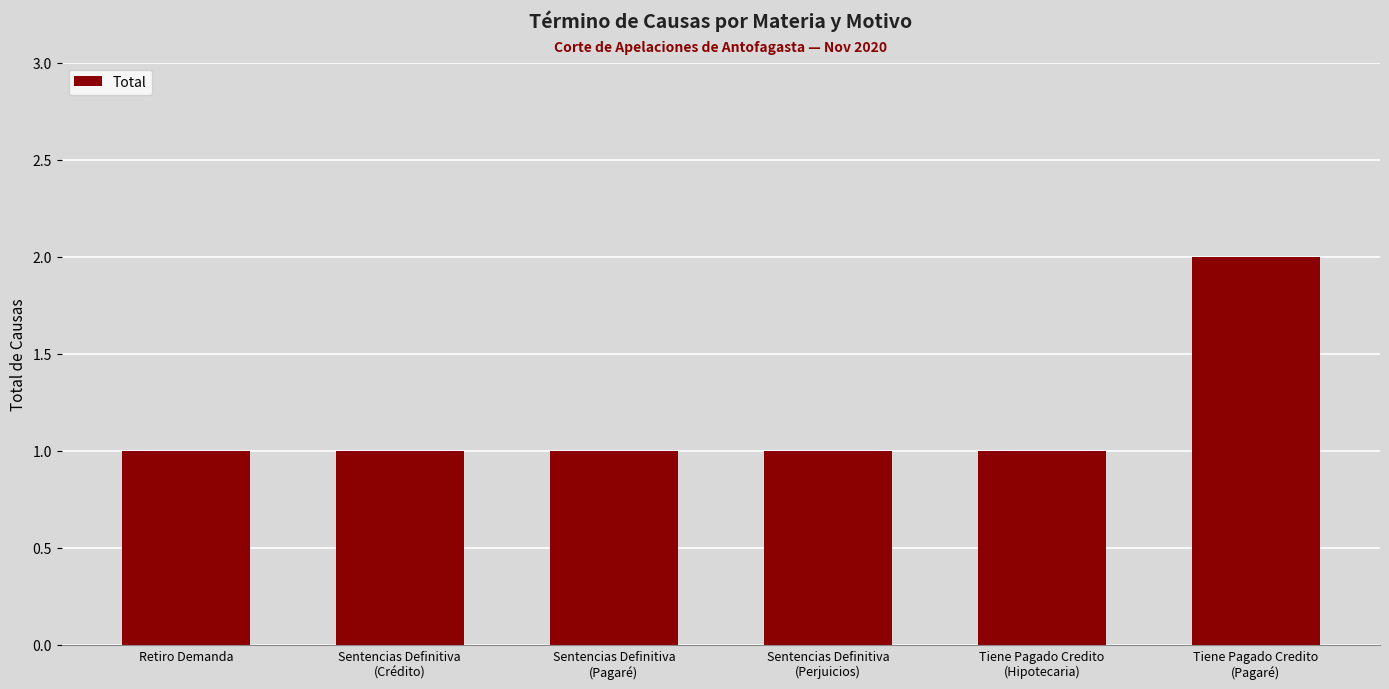

What is the maximum value shown in the chart?

2